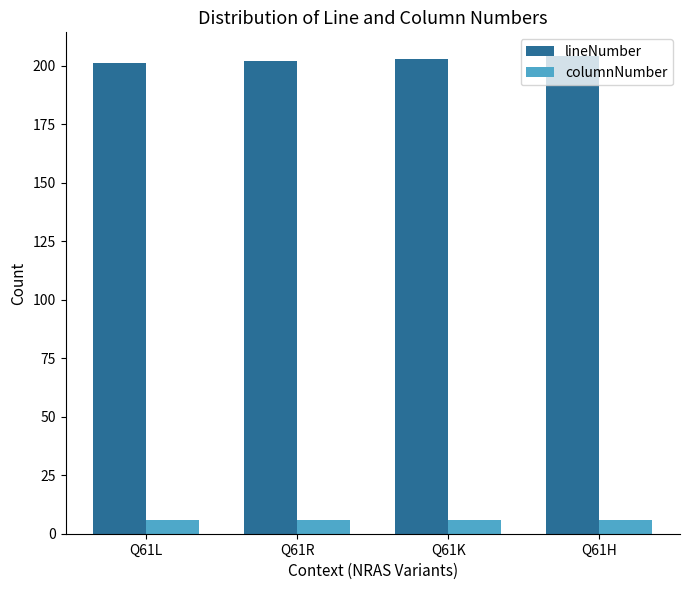

What are all the series names shown in the legend?

lineNumber, columnNumber